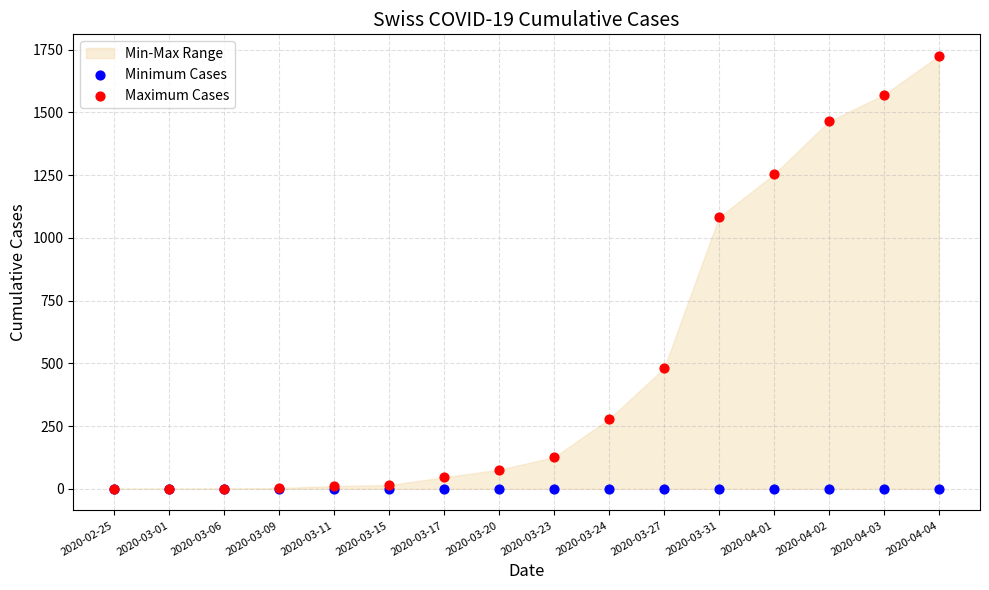

Which series reaches the maximum Y coordinate?

Maximum Cases